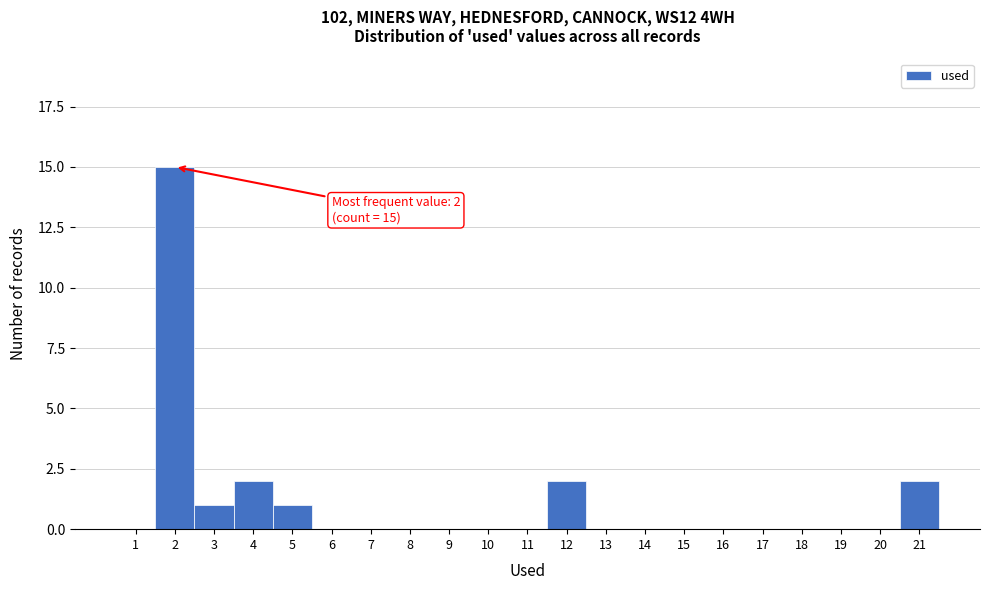

Over which range of the x-axis is the bar tallest?

1.5 to 2.5